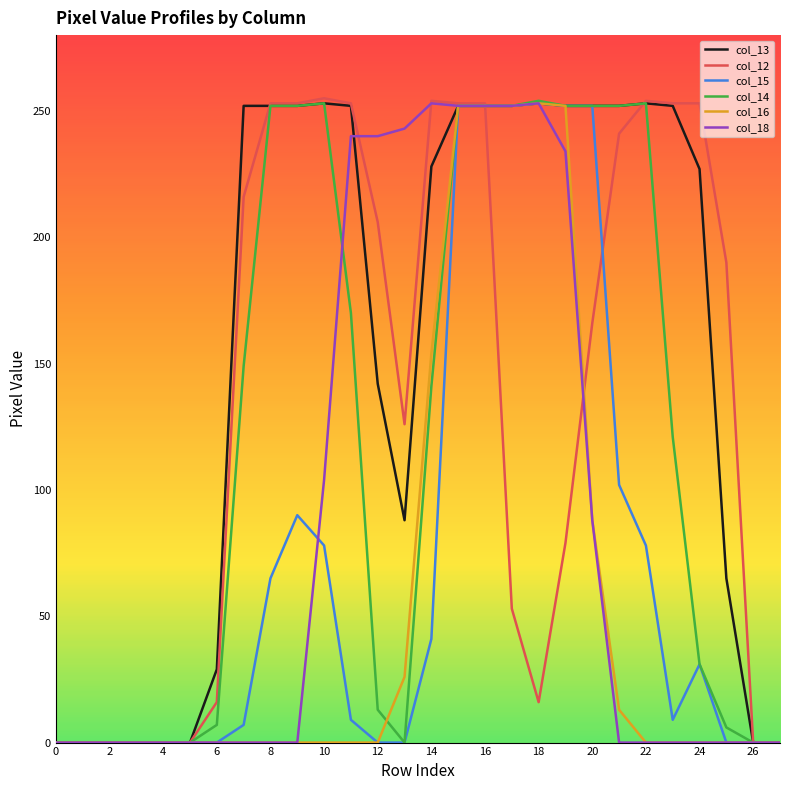

Which series has the largest range (max minus min)?

col_12